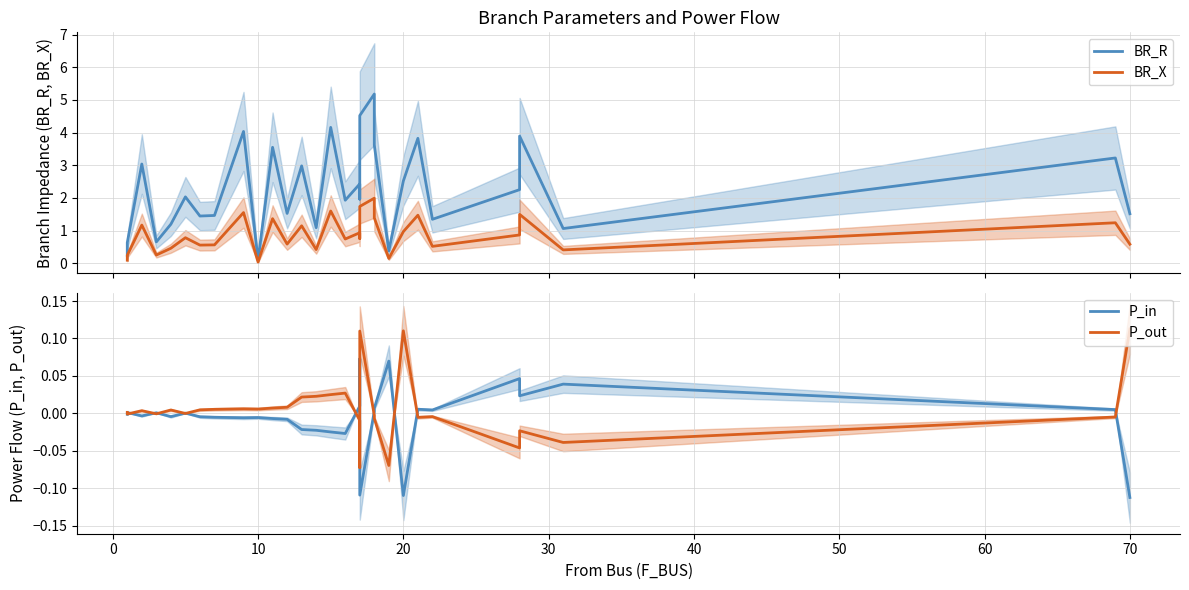

Which series has the largest total across all categories?

BR_R